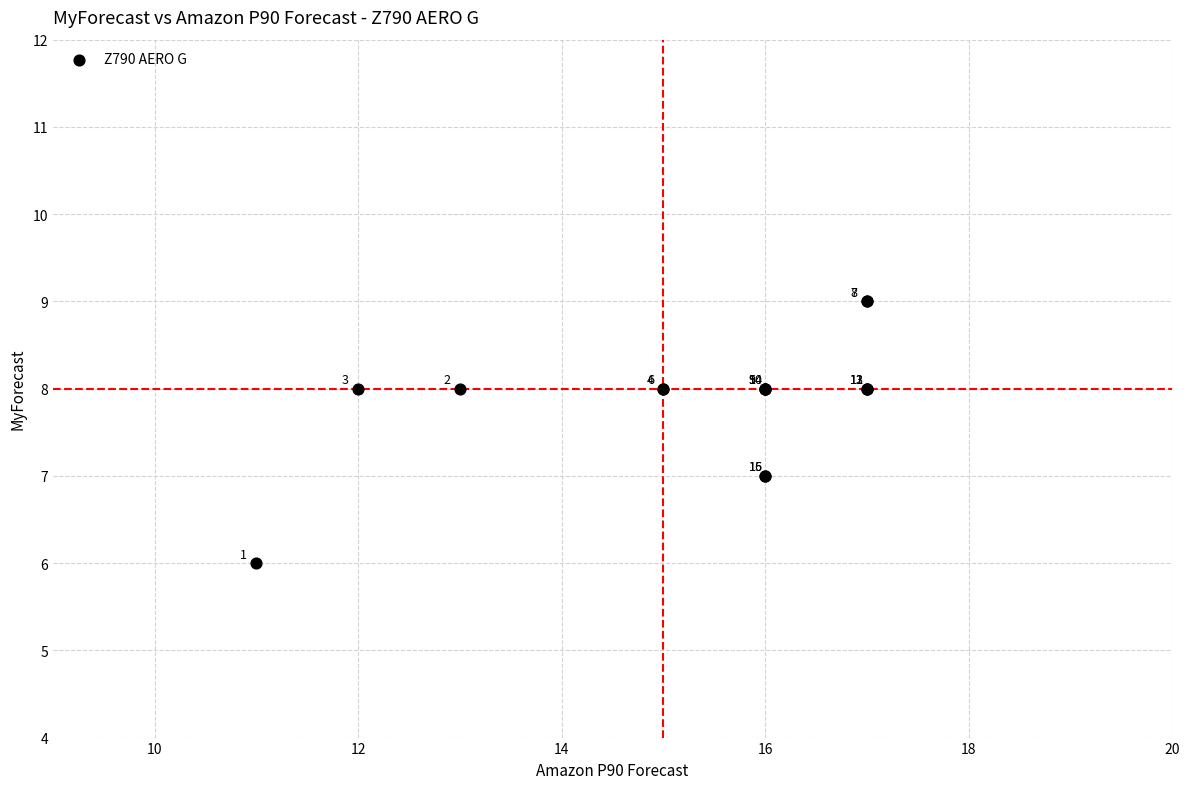

What Y value in the scatter plot is closest to 7?

7